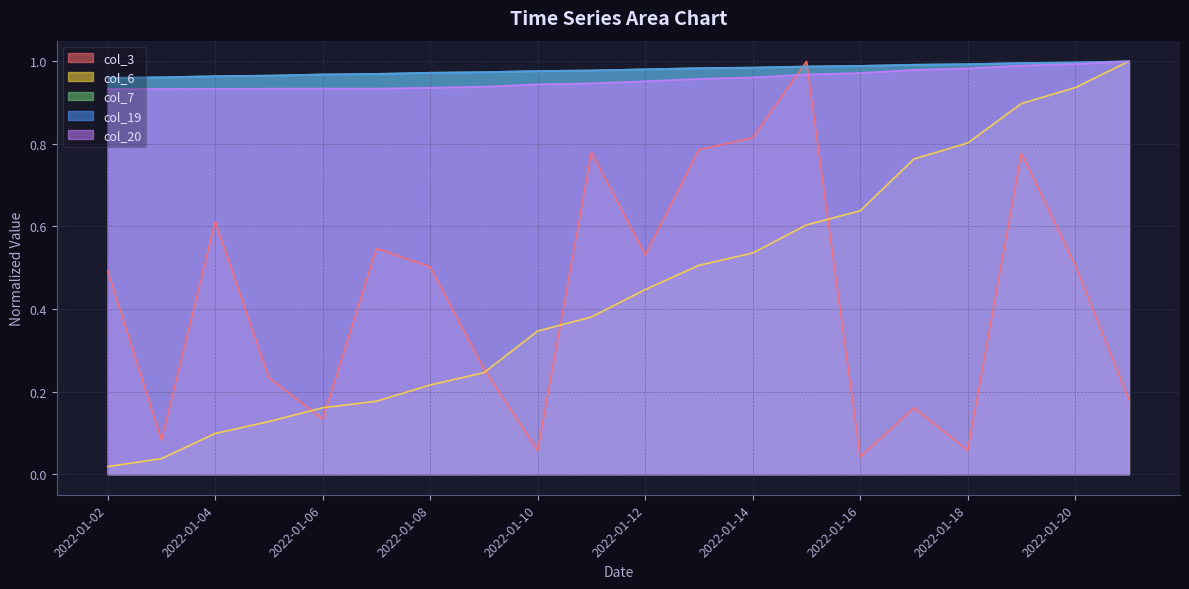

Reading left to right, what are all the values shown in this chart?

col_3: 2022-01-02=0.5	2022-01-03=0.1	2022-01-04=0.6	2022-01-05=0.2	2022-01-06=0.1	2022-01-07=0.5	2022-01-08=0.5	2022-01-09=0.3	2022-01-10=0.1	2022-01-11=0.8	2022-01-12=0.5	2022-01-13=0.8	2022-01-14=0.8	2022-01-15=1.0	2022-01-16=0.0	2022-01-17=0.2	2022-01-18=0.1	2022-01-19=0.8	2022-01-20=0.5	2022-01-21=0.2
col_6: 2022-01-02=0.0	2022-01-03=0.0	2022-01-04=0.1	2022-01-05=0.1	2022-01-06=0.2	2022-01-07=0.2	2022-01-08=0.2	2022-01-09=0.2	2022-01-10=0.3	2022-01-11=0.4	2022-01-12=0.4	2022-01-13=0.5	2022-01-14=0.5	2022-01-15=0.6	2022-01-16=0.6	2022-01-17=0.8	2022-01-18=0.8	2022-01-19=0.9	2022-01-20=0.9	2022-01-21=1.0
col_7: 2022-01-02=1.0	2022-01-03=1.0	2022-01-04=1.0	2022-01-05=1.0	2022-01-06=1.0	2022-01-07=1.0	2022-01-08=1.0	2022-01-09=1.0	2022-01-10=1.0	2022-01-11=1.0	2022-01-12=1.0	2022-01-13=1.0	2022-01-14=1.0	2022-01-15=1.0	2022-01-16=1.0	2022-01-17=1.0	2022-01-18=1.0	2022-01-19=1.0	2022-01-20=1.0	2022-01-21=1.0
col_19: 2022-01-02=1.0	2022-01-03=1.0	2022-01-04=1.0	2022-01-05=1.0	2022-01-06=1.0	2022-01-07=1.0	2022-01-08=1.0	2022-01-09=1.0	2022-01-10=1.0	2022-01-11=1.0	2022-01-12=1.0	2022-01-13=1.0	2022-01-14=1.0	2022-01-15=1.0	2022-01-16=1.0	2022-01-17=1.0	2022-01-18=1.0	2022-01-19=1.0	2022-01-20=1.0	2022-01-21=1.0
col_20: 2022-01-02=0.9	2022-01-03=0.9	2022-01-04=0.9	2022-01-05=0.9	2022-01-06=0.9	2022-01-07=0.9	2022-01-08=0.9	2022-01-09=0.9	2022-01-10=0.9	2022-01-11=0.9	2022-01-12=1.0	2022-01-13=1.0	2022-01-14=1.0	2022-01-15=1.0	2022-01-16=1.0	2022-01-17=1.0	2022-01-18=1.0	2022-01-19=1.0	2022-01-20=1.0	2022-01-21=1.0